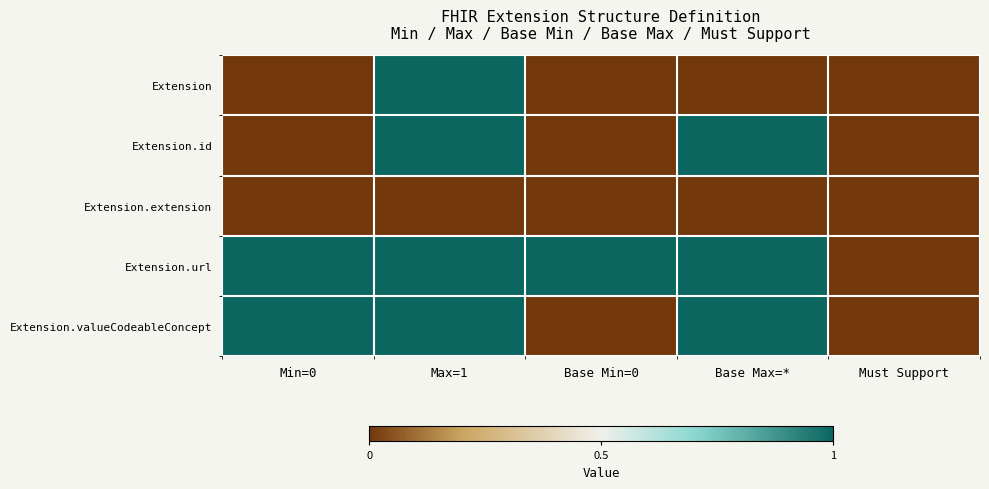

At how many categories does at least one series exceed 0?

4